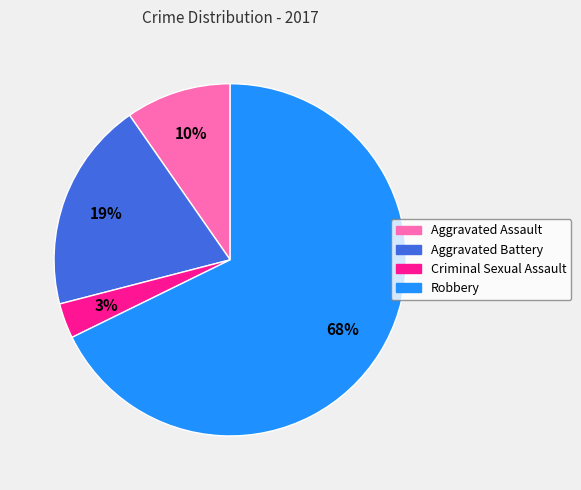

Is there a majority slice in this chart?

Yes